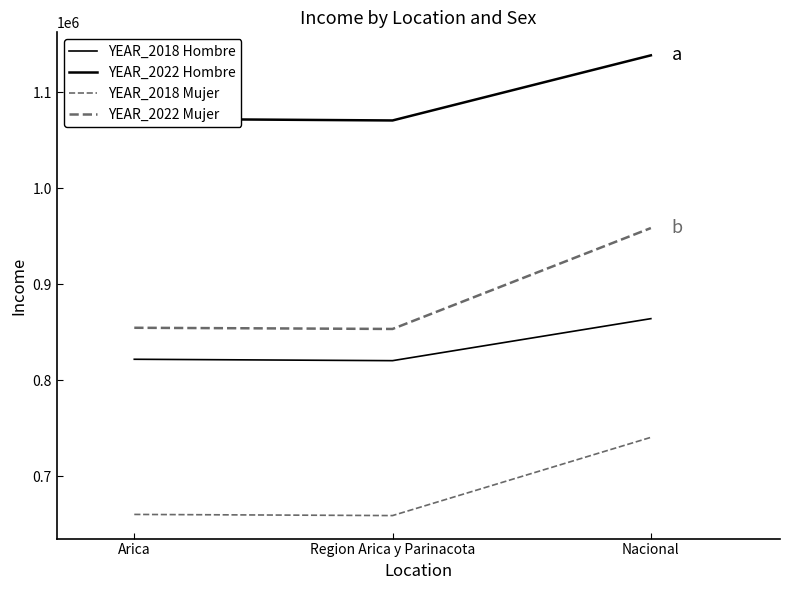

Is this an area chart (filled region under the line)?

No